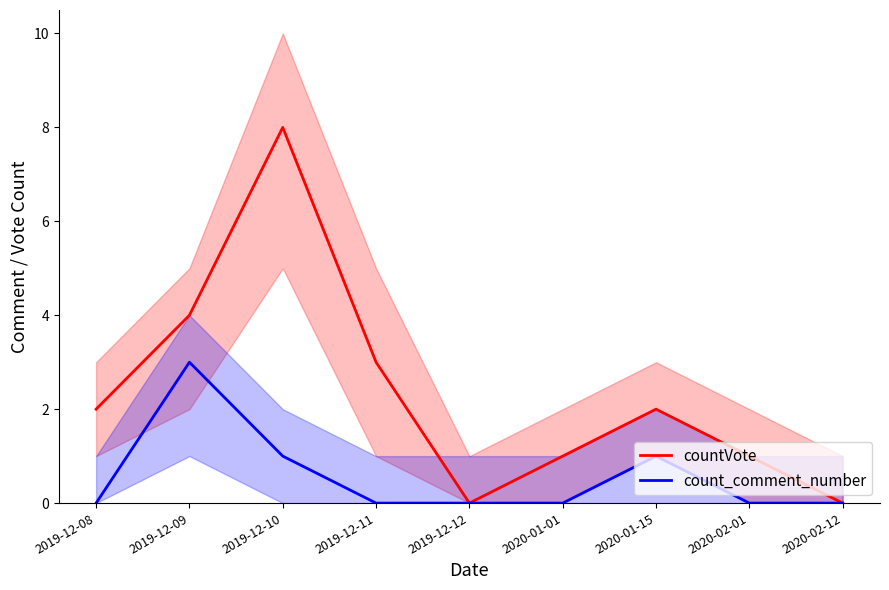

True or false: count_comment_number has more than 2 points higher than both neighbors.

False